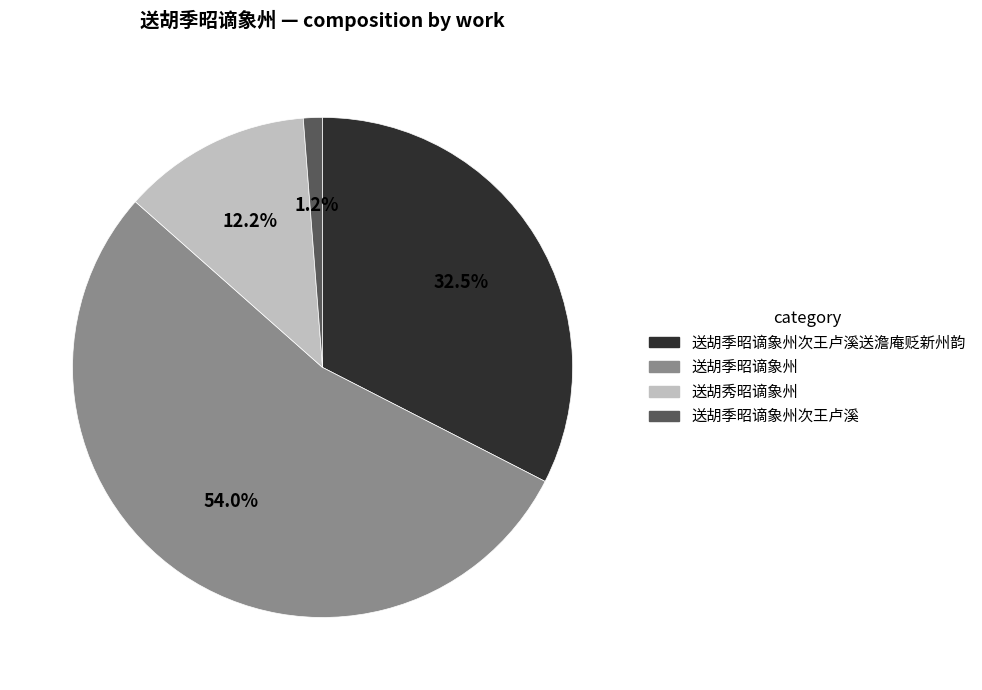

Is there any slice that represents more than half of the pie?

Yes